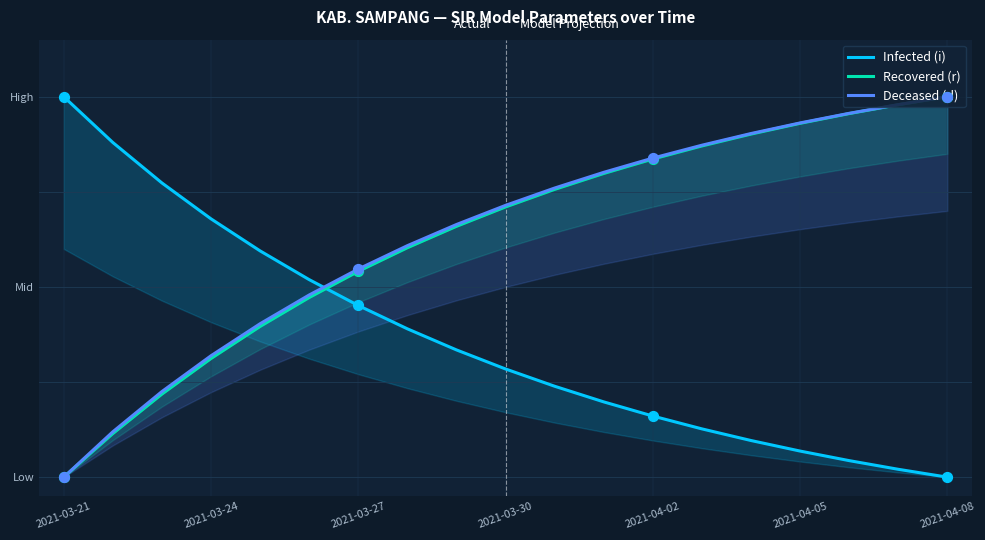

At how many categories does at least one series exceed 0?

19